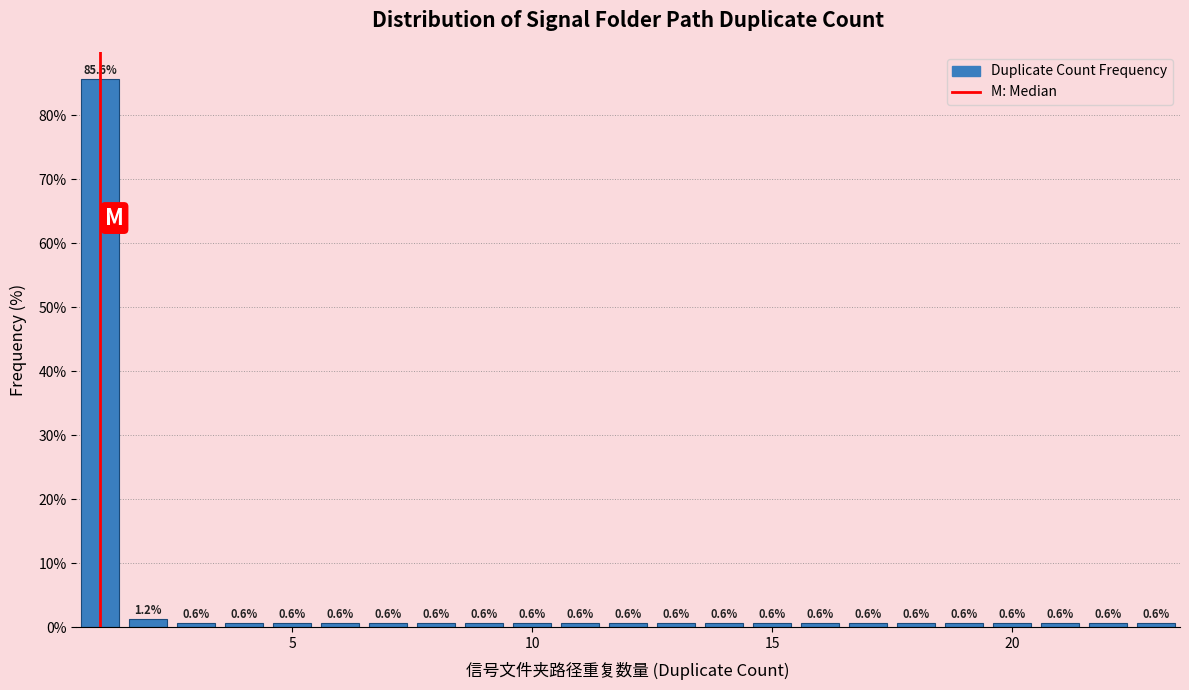

Around what value on the x-axis is the tallest bar? Give the approximate position of its centre, as read against the axis.

1.0